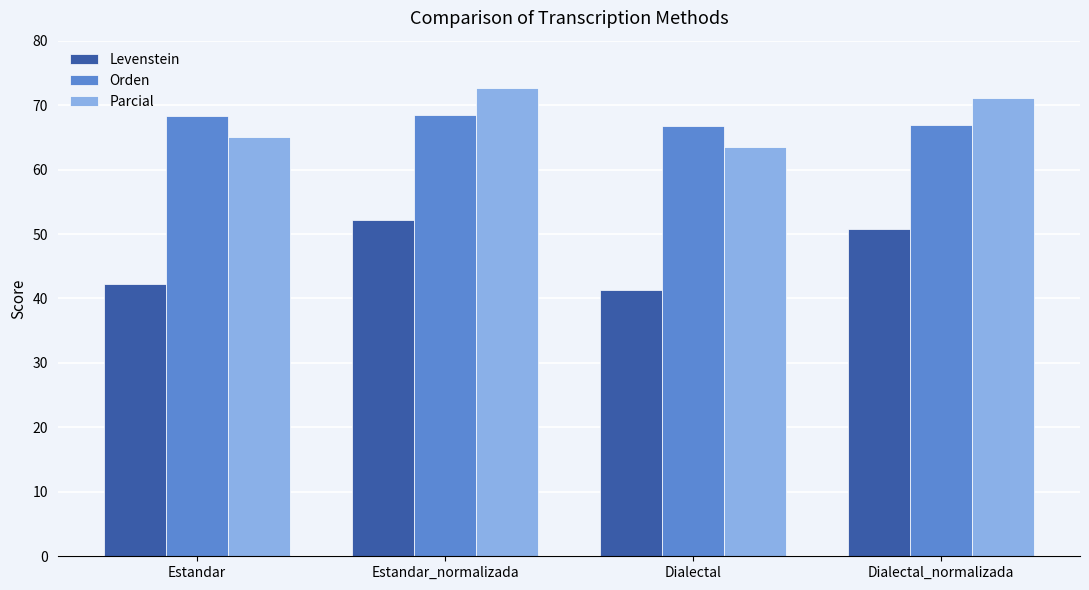

What are all the series names shown in the legend?

Levenstein, Orden, Parcial